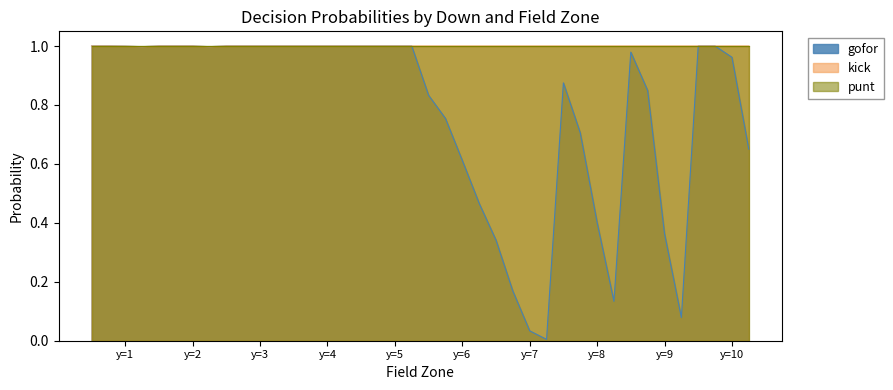

Which series has the widest spread of values?

gofor